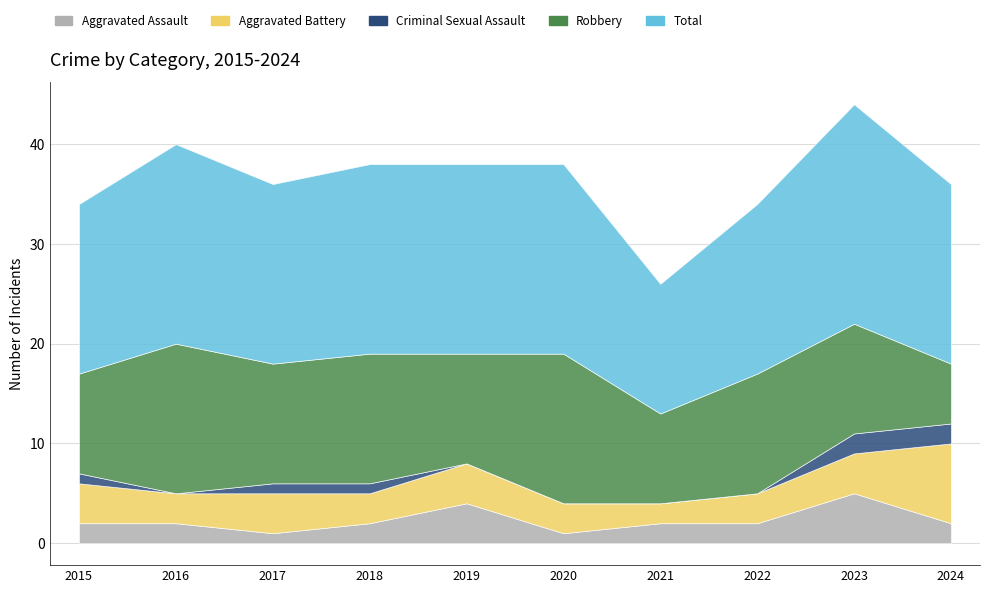

Between 2015 and 2019, which is larger?

2019